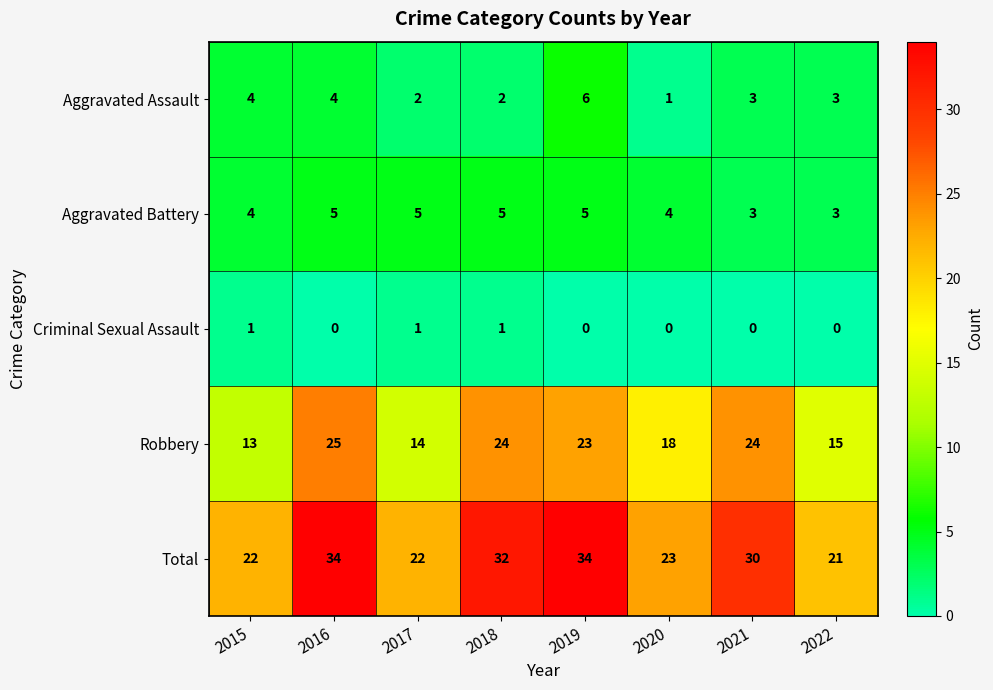

What is the average value of the Aggravated Battery series?

4